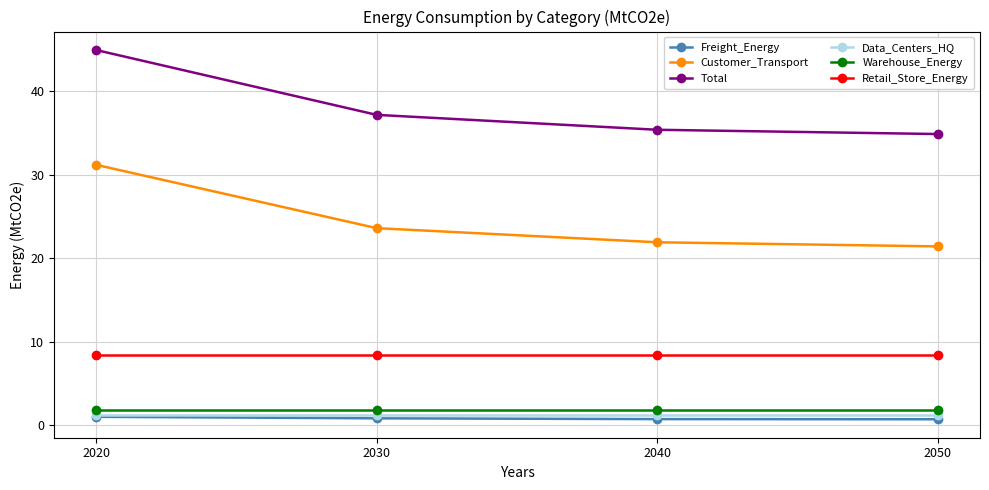

Between 2030 and 2040, which series saw the biggest shift?

Total